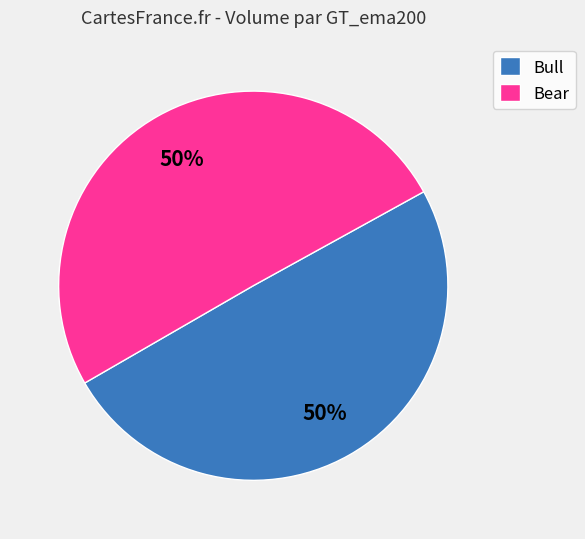

What percentage is the Bull slice, to the nearest percent?

50%